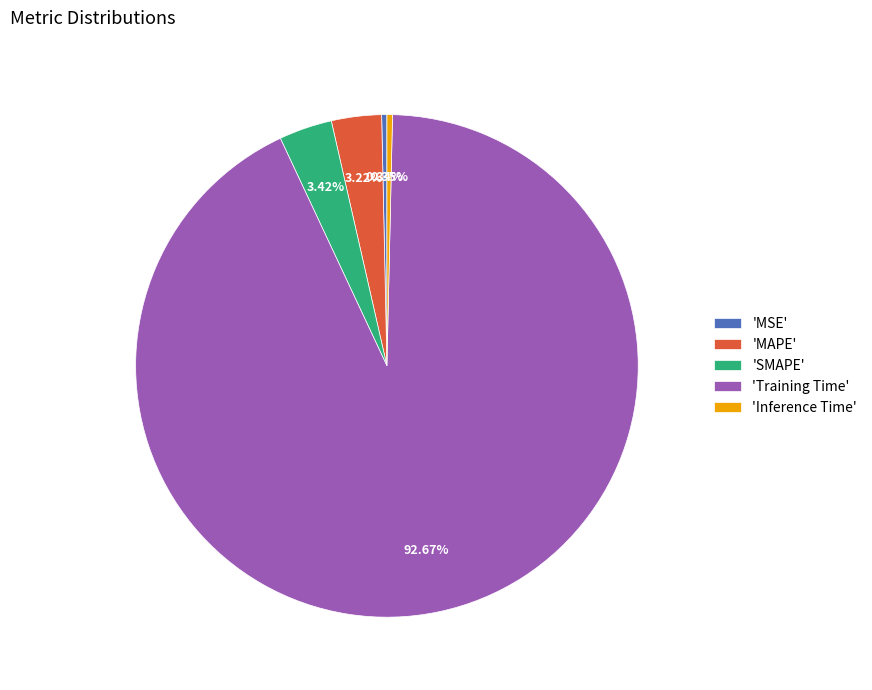

Which slice represents more than half of the pie?

'Training Time'